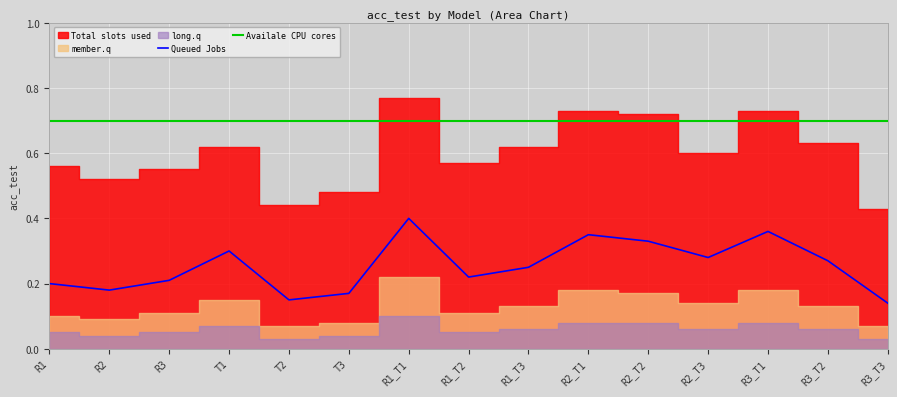

Which has a higher value, R1_T1 or R2_T1?

R1_T1